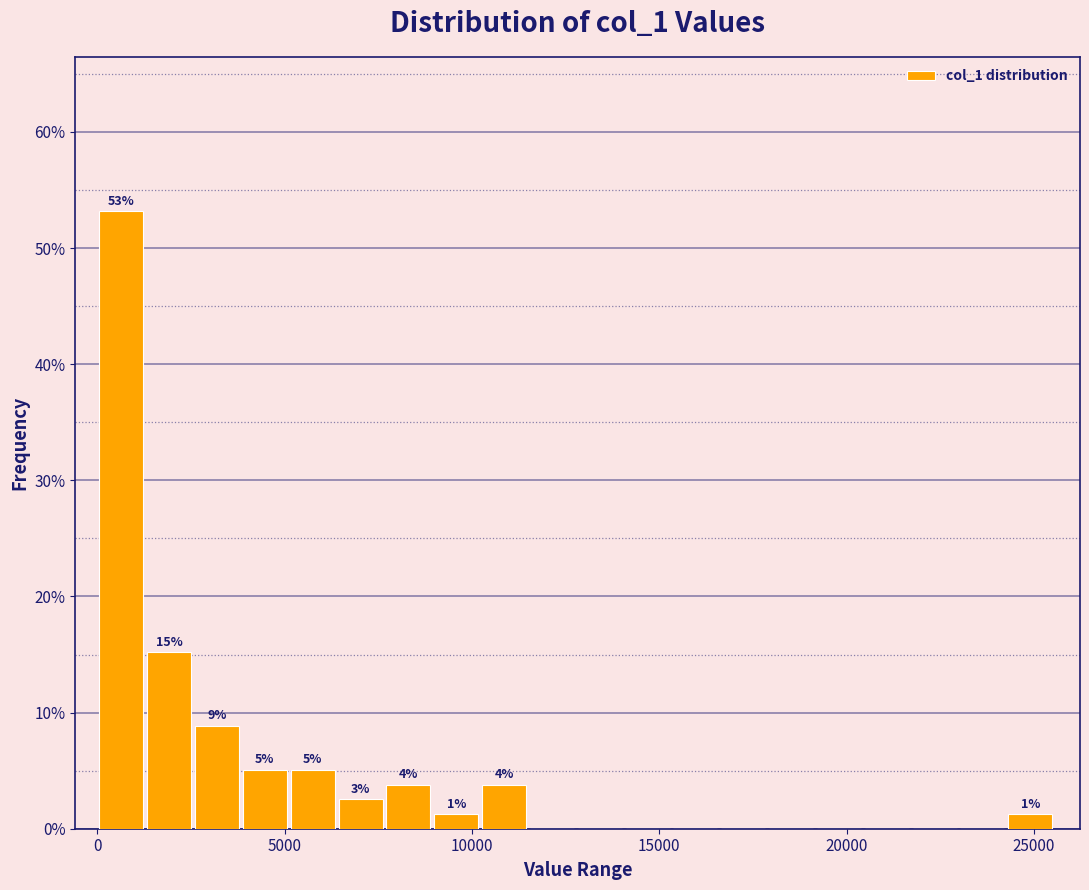

Around what value on the x-axis is the tallest bar? Give the approximate position of its centre, as read against the axis.

500